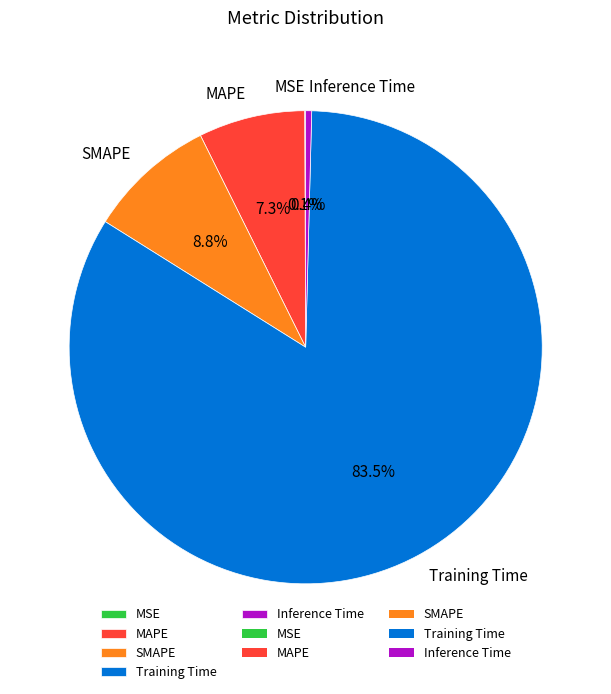

Which category has the biggest portion of the pie?

Training Time